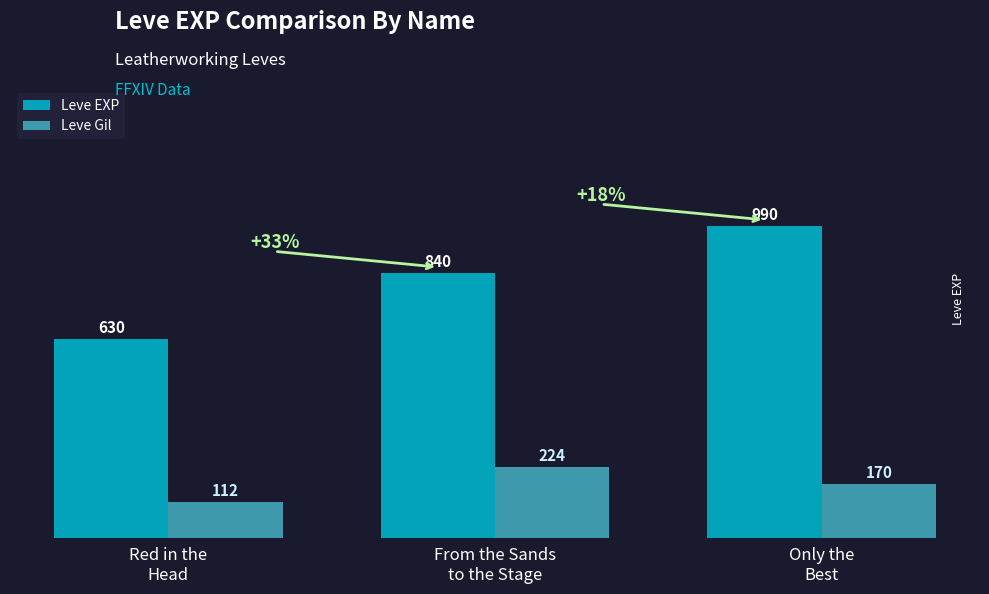

At which label is Leve EXP closest to 810?

From the Sands
to the Stage